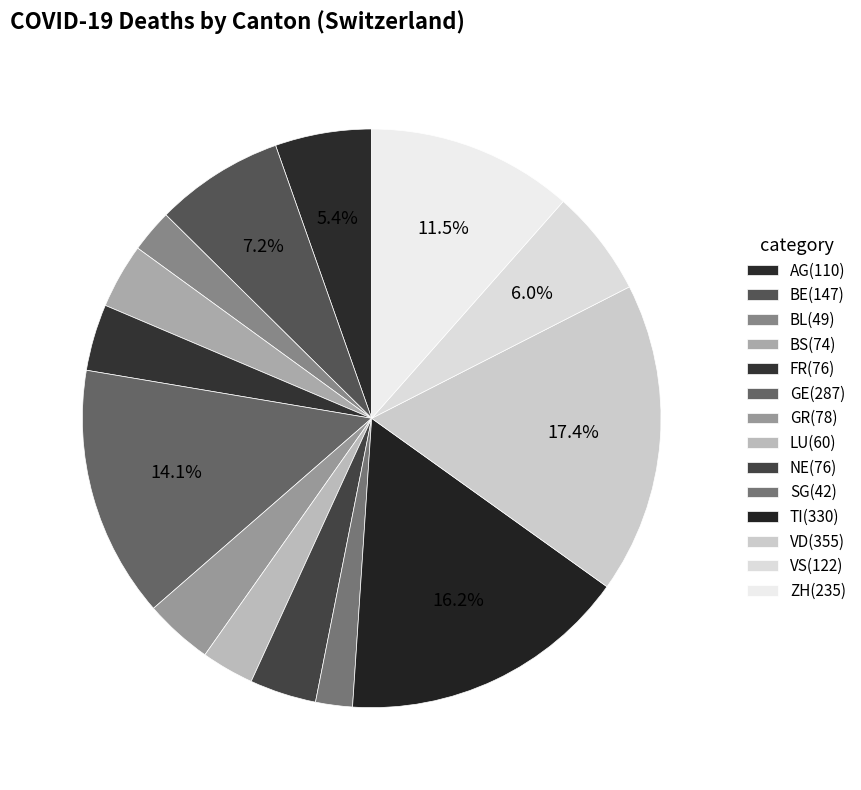

Count the number of slices in the pie.

14